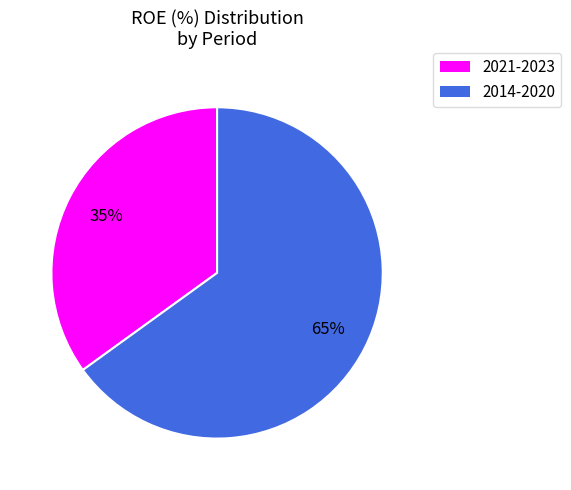

To the nearest percent, what is the difference between the largest and smallest slice percentages?

30%